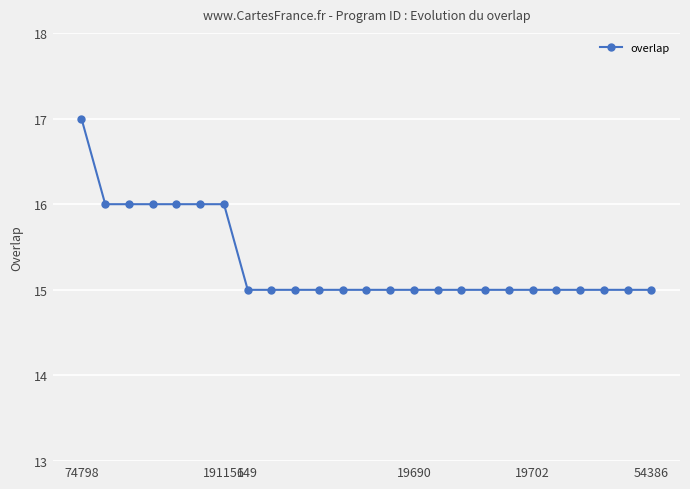

What is the sum of all values?

383